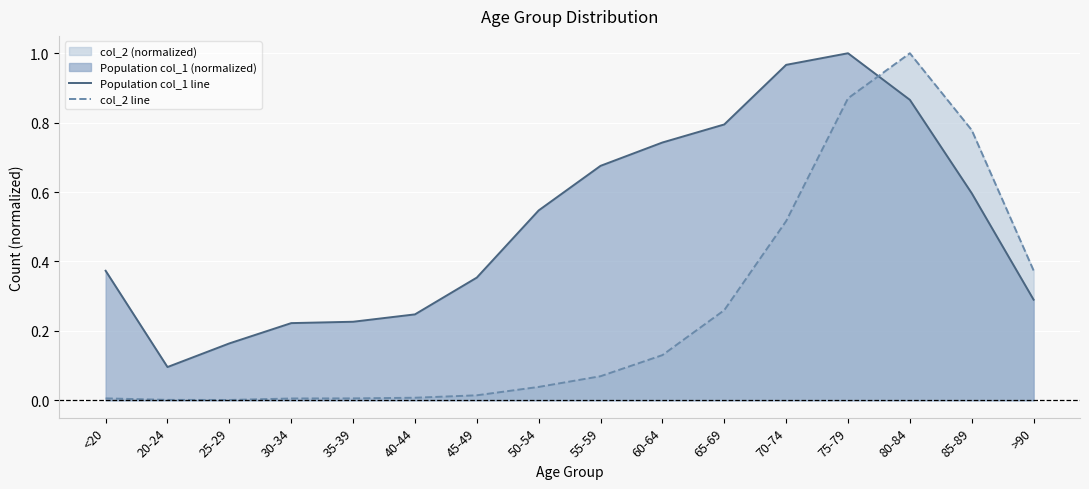

How many lines are shown in the chart?

2